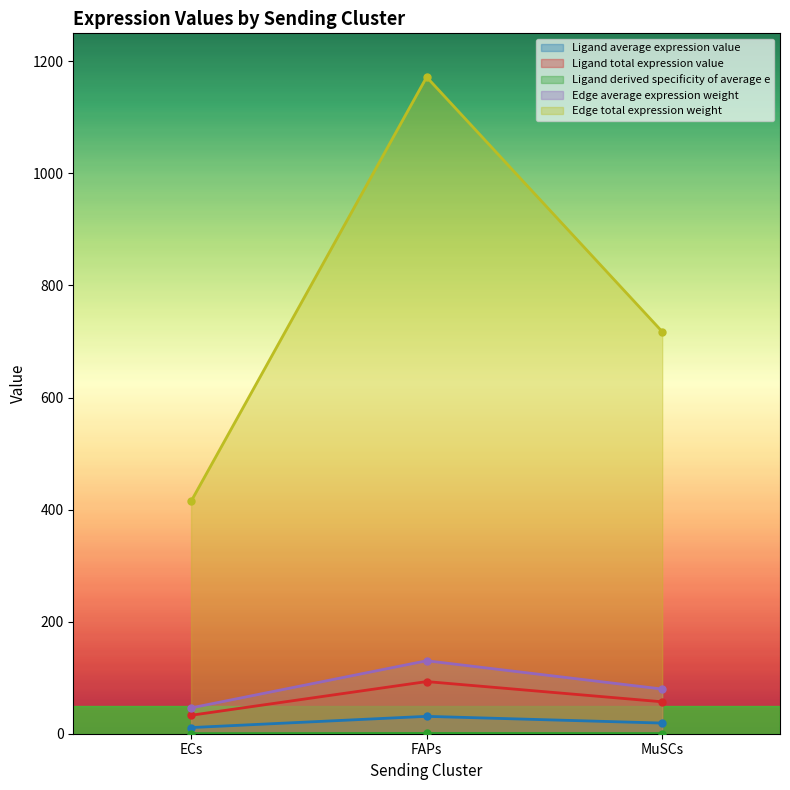

Which category has the highest value in the Ligand total expression value series?

FAPs